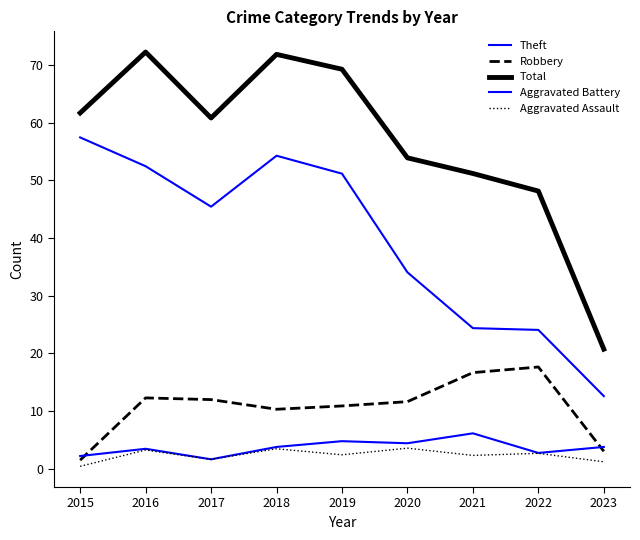

What is the maximum value shown in the chart?

72.3